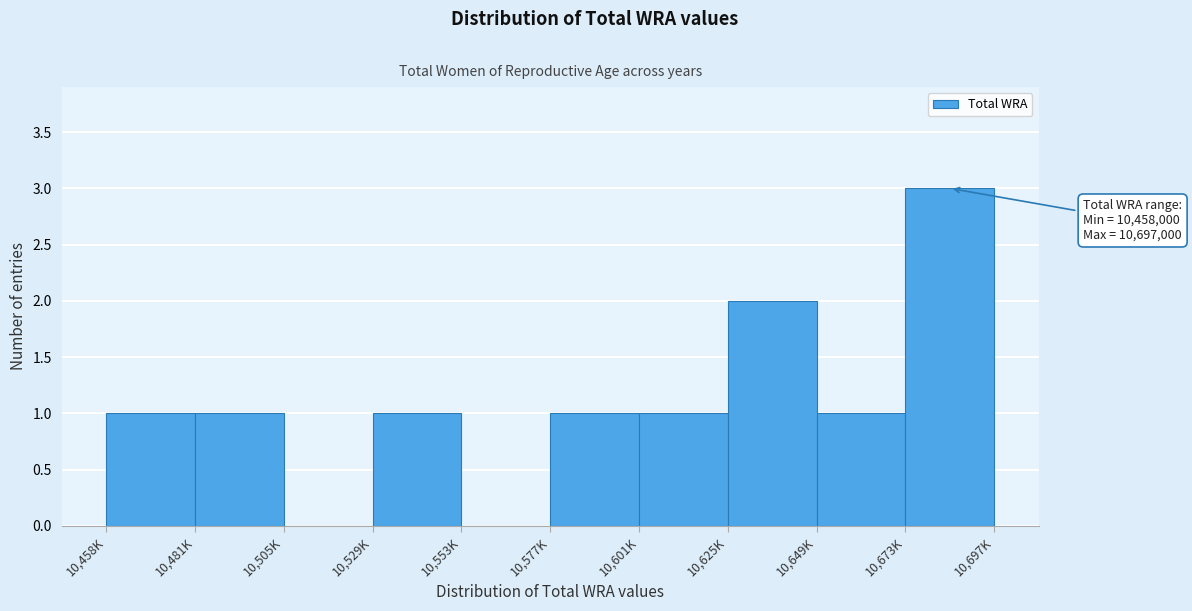

Reading left to right, what are all the values shown in this chart?

10,458K=1	10,481K=1	10,505K=0	10,529K=1	10,553K=0	10,577K=1	10,601K=1	10,625K=2	10,649K=1	10,673K=3